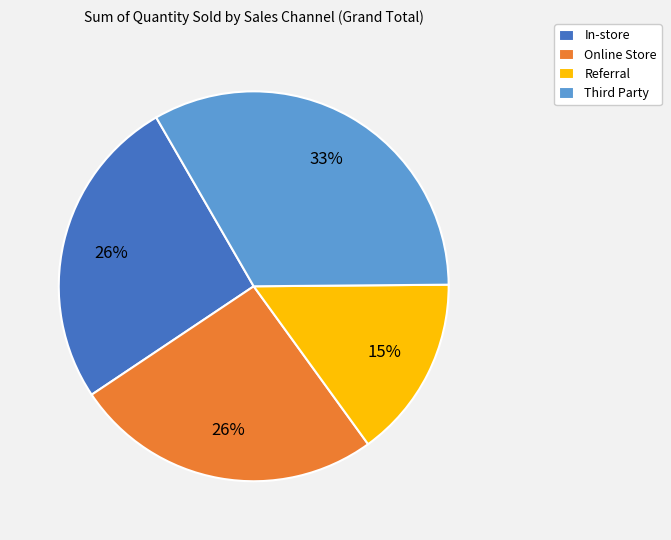

To the nearest percent, what is the combined percentage of Referral and Online Store?

41%